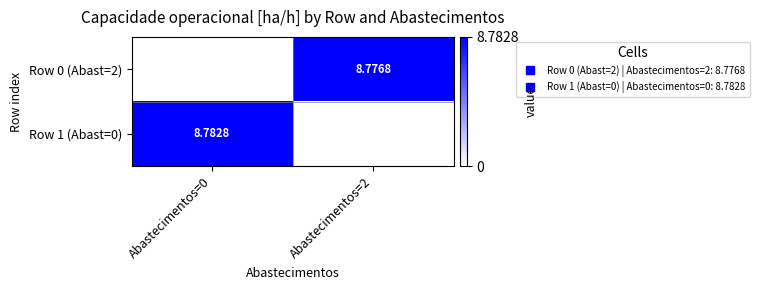

List the labels in order of Row 1 (Abast=0) value, smallest first.

Abastecimentos=2, Abastecimentos=0